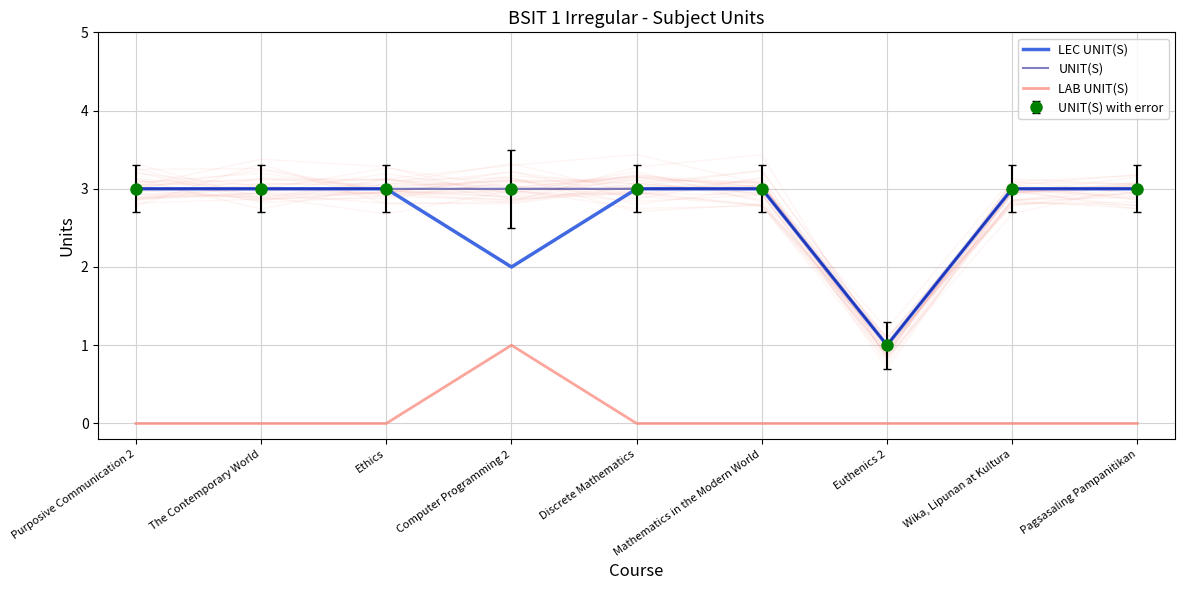

The LAB UNIT(S) series shows 1 at Wika, Lipunan at Kultura. True or false?

False